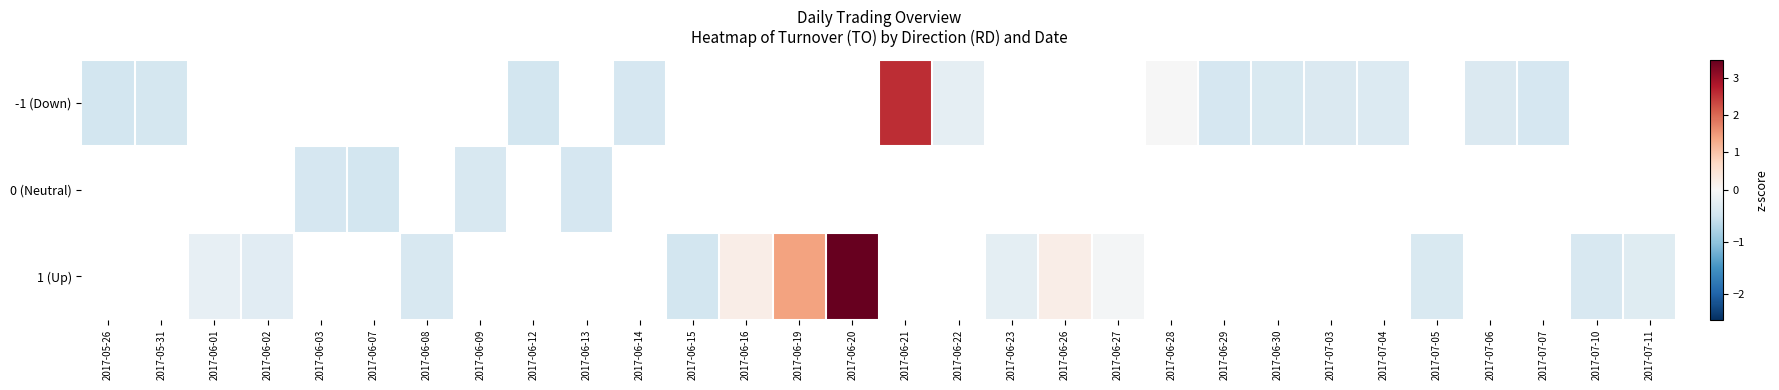

True or false: -1 (Down) has a value of -0.6 at 2017-07-04.

False